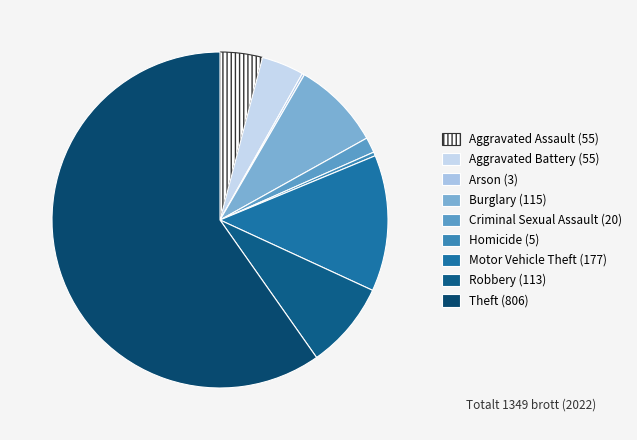

True or false: Theft accounts for 67% of the total.

False